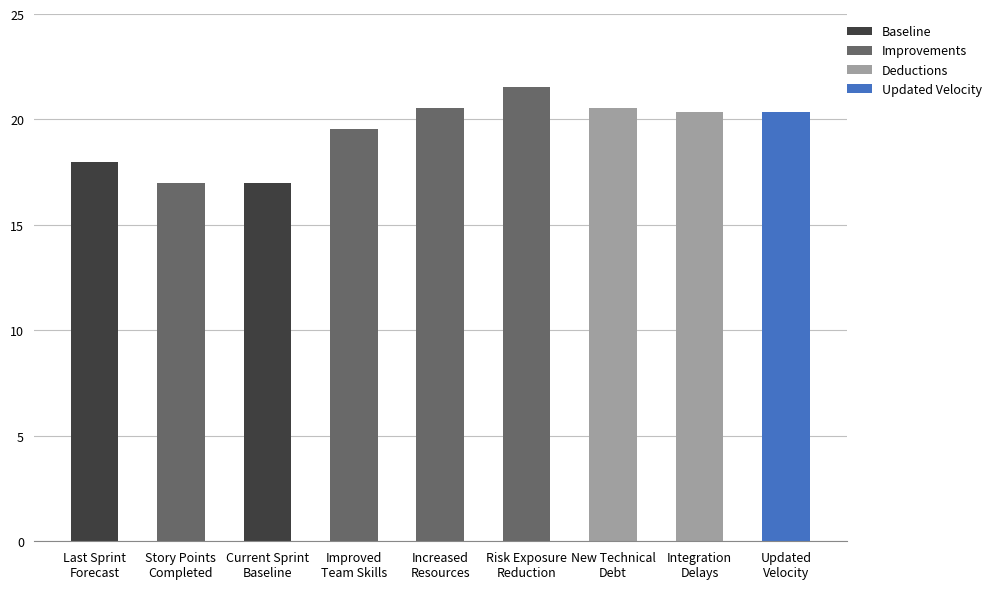

What is the minimum value shown in the chart?

17.0